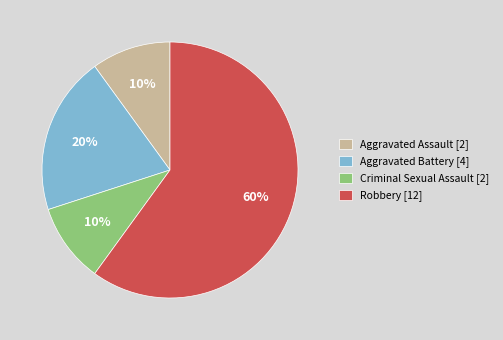

To the nearest percent, what is the average slice percentage?

25%